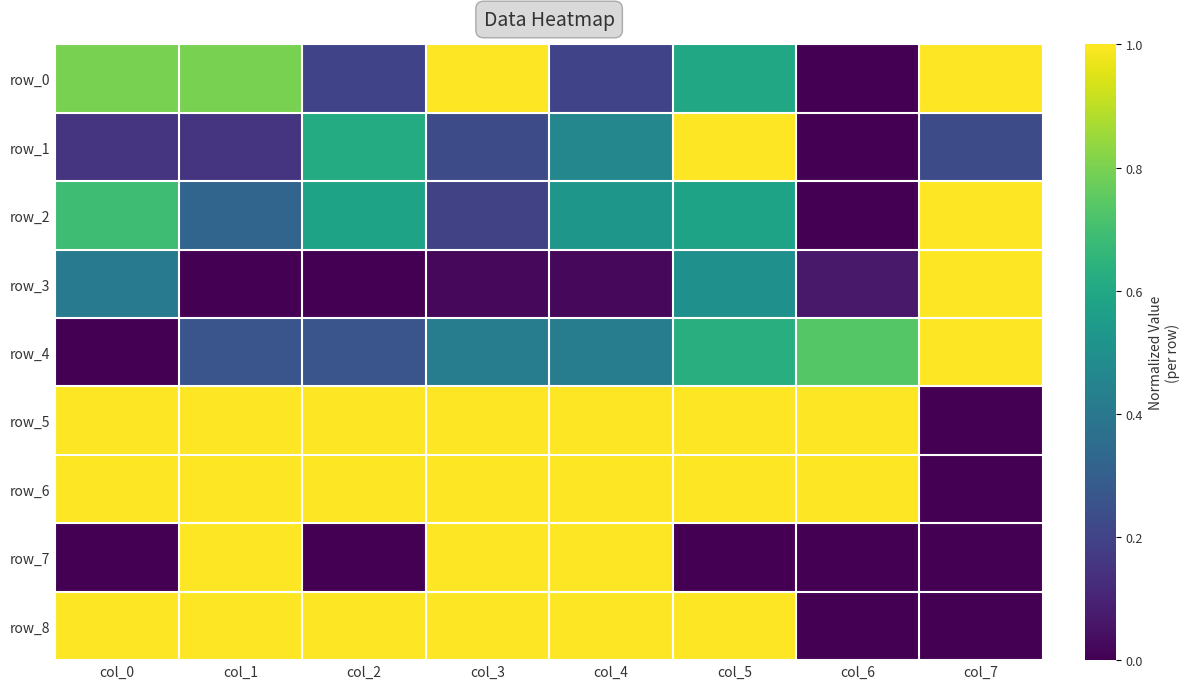

List the labels in order of row_4 value, largest first.

col_7, col_6, col_5, col_3, col_4, col_1, col_2, col_0